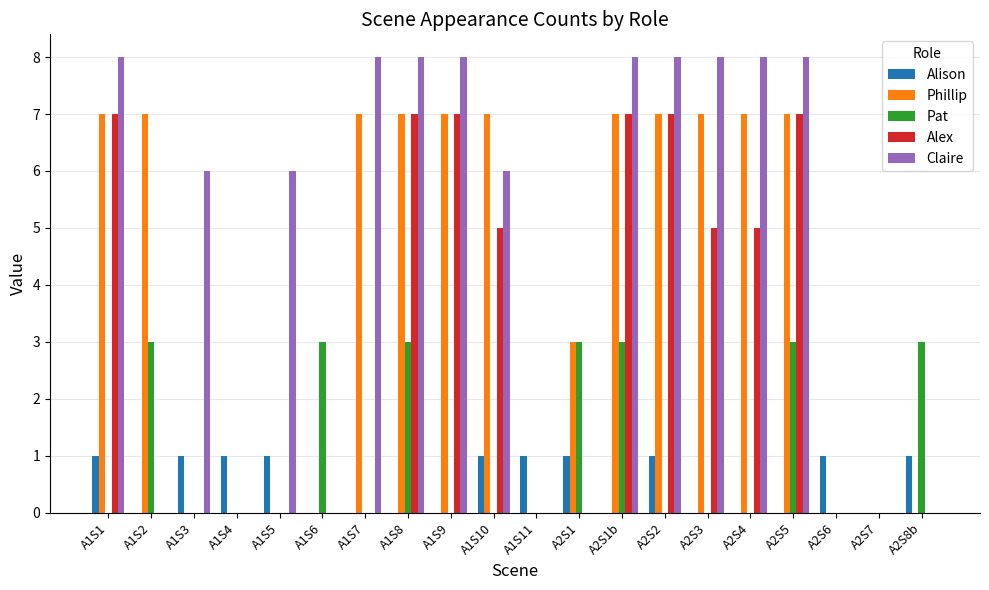

Which series has the largest total across all categories?

Claire